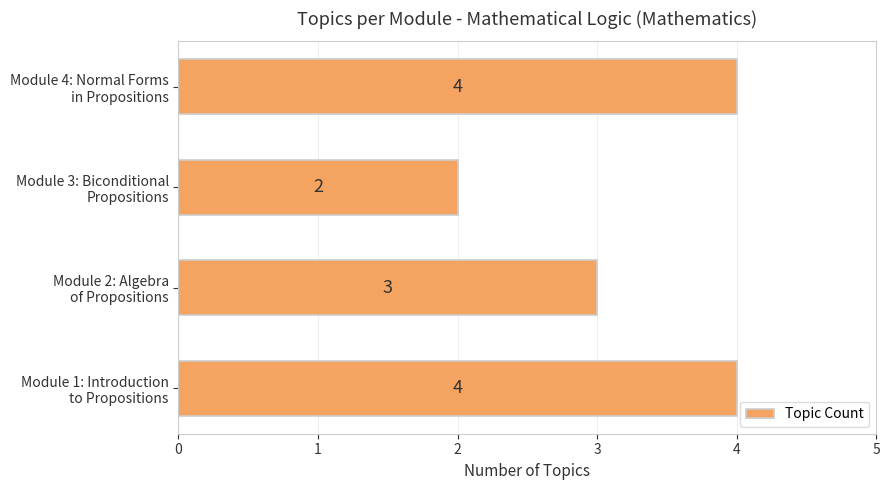

What is the maximum value shown in the chart?

4